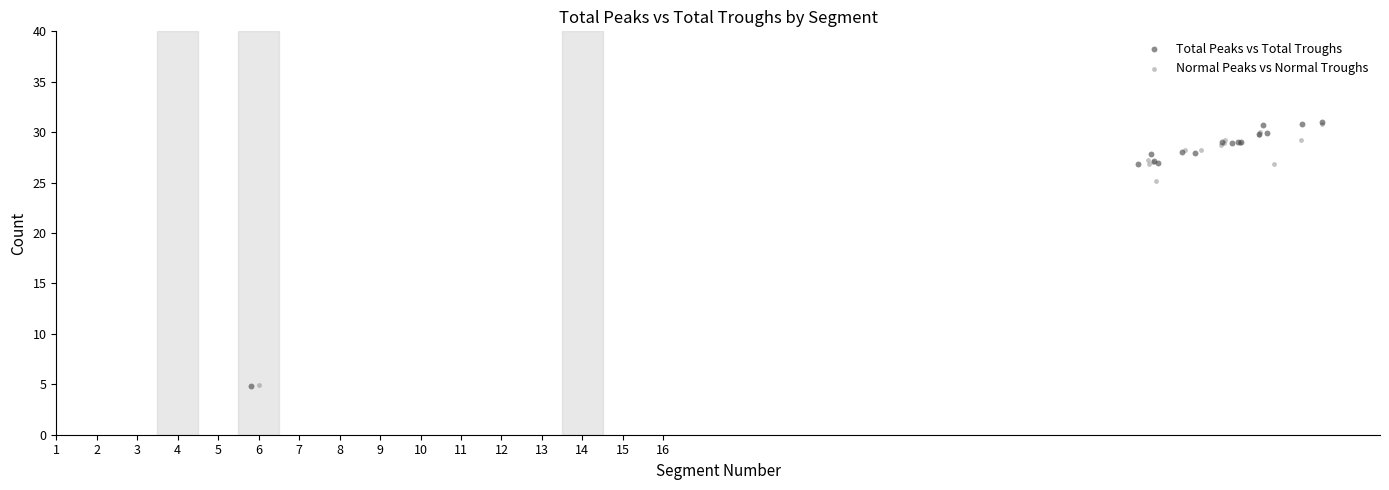

What are all the series names shown in the legend?

Total Peaks vs Total Troughs, Normal Peaks vs Normal Troughs